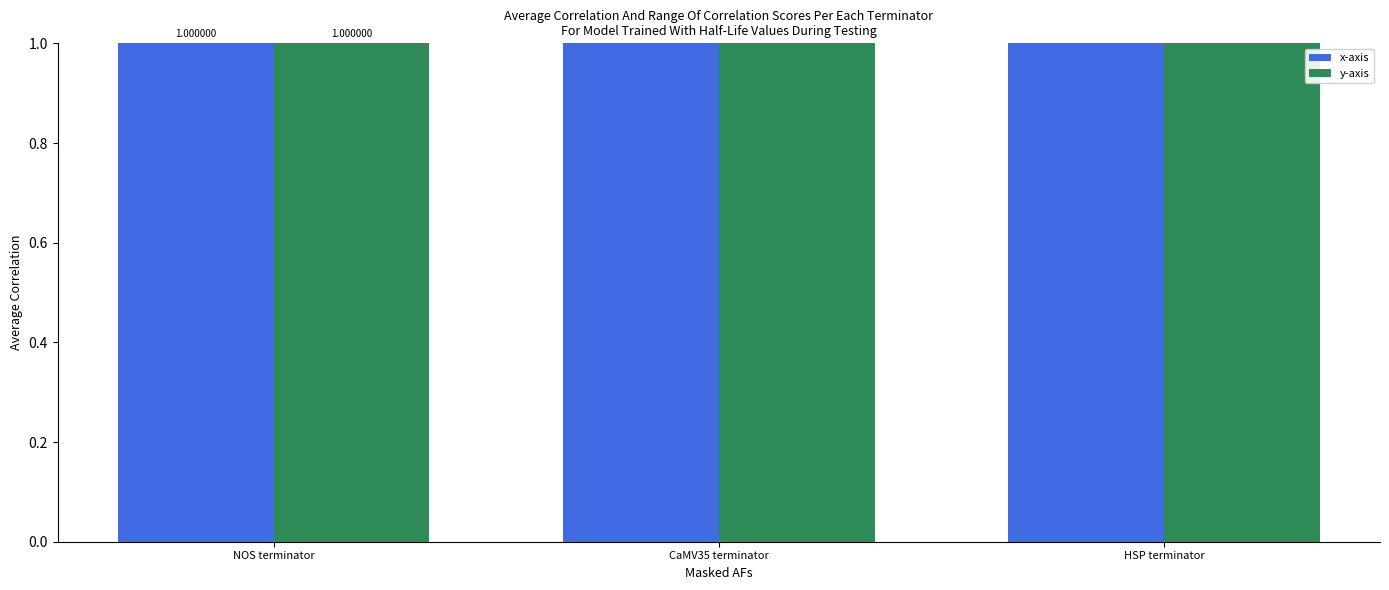

Is it true that x-axis equals 1 at NOS terminator?

False